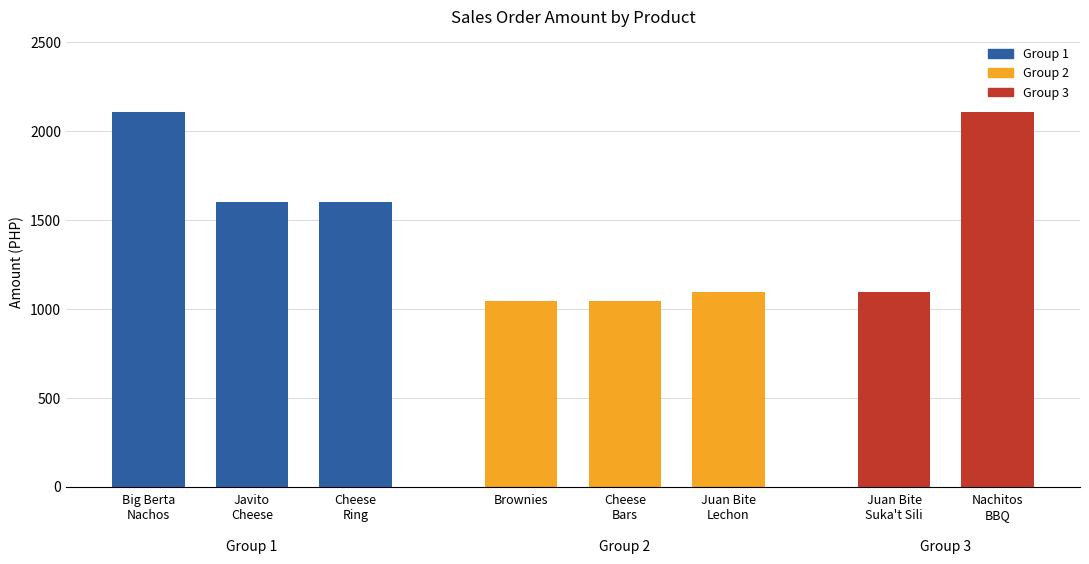

What position from the left is Javito Cheese?

2